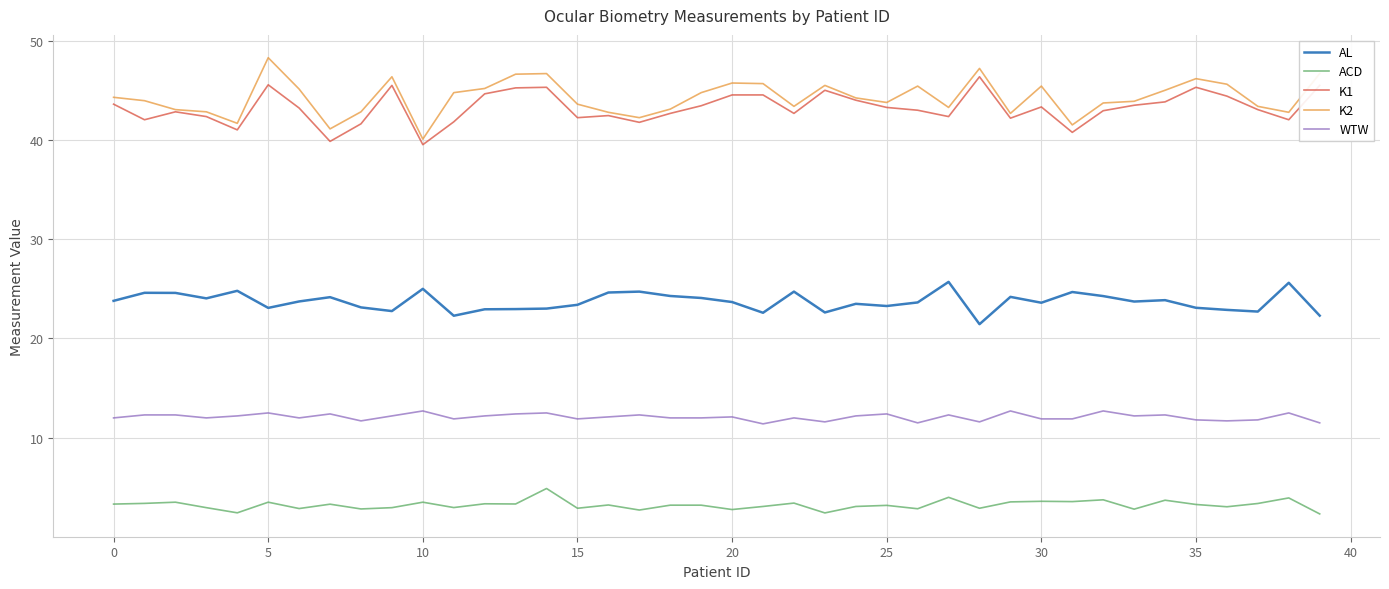

What is the minimum value for K1?

39.5